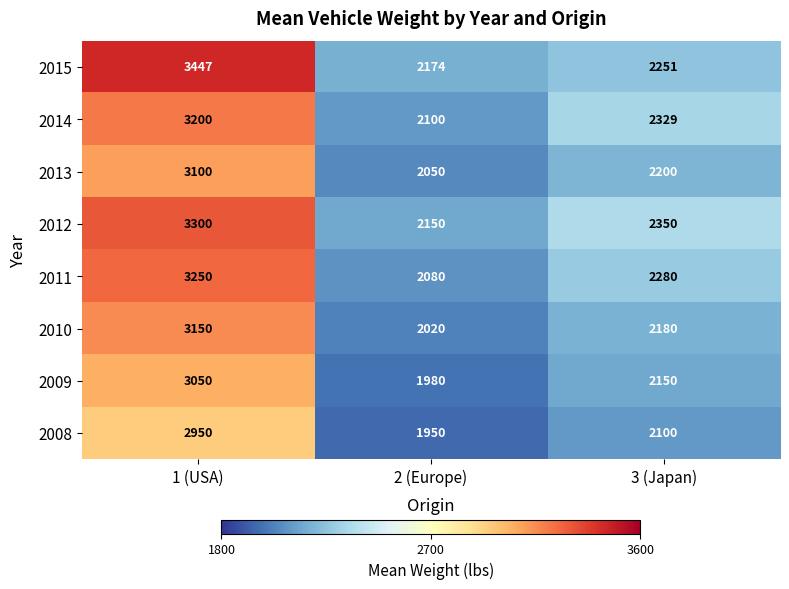

List the series in order of their peak value, lowest first.

2008, 2009, 2013, 2010, 2014, 2011, 2012, 2015